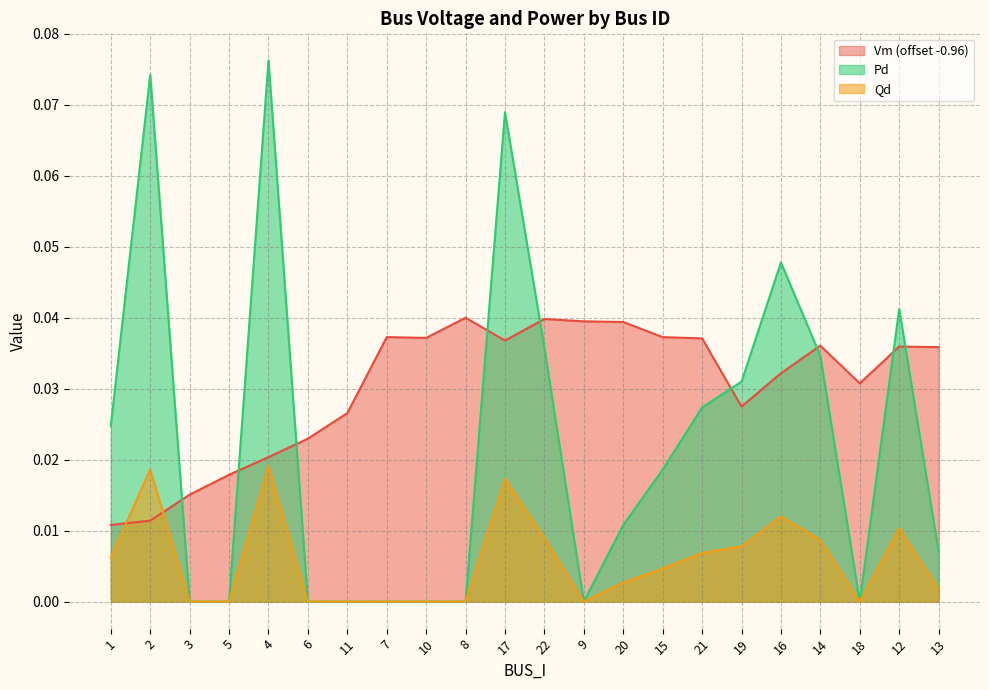

What is the label of the 18th point from the left?

16